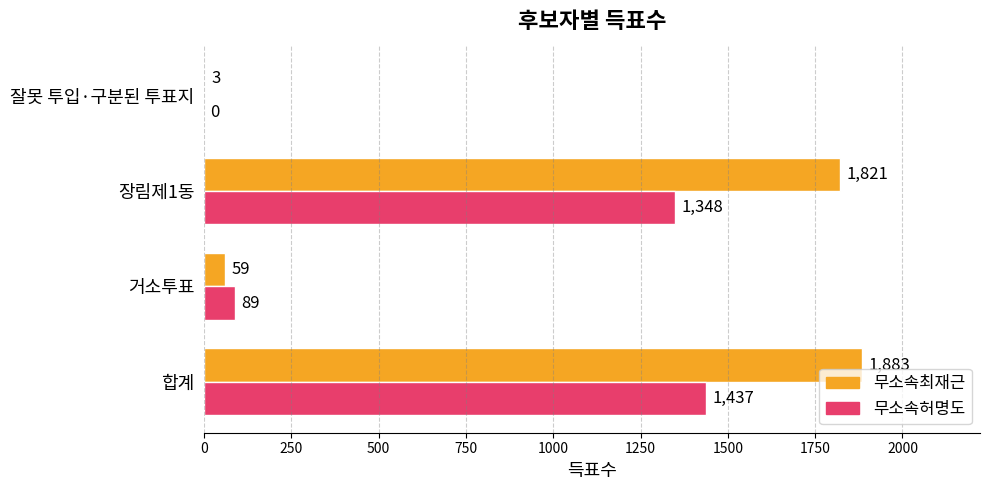

At which category is the sum across all series the highest?

합계